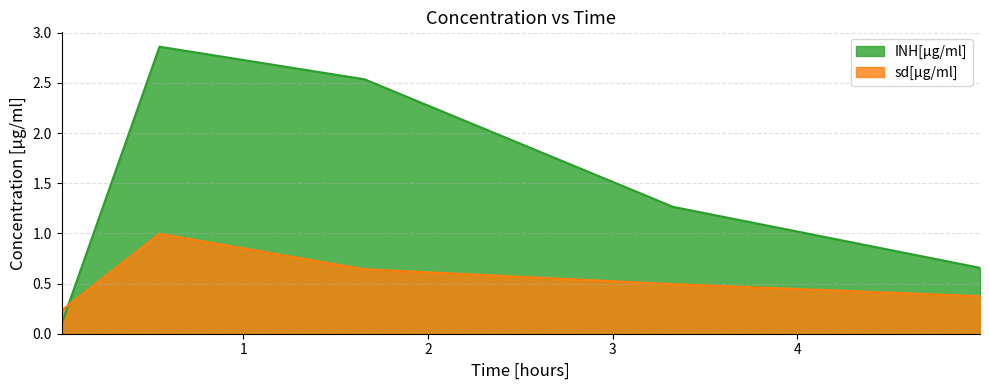

Which series has the largest total across all categories?

INH[µg/ml]